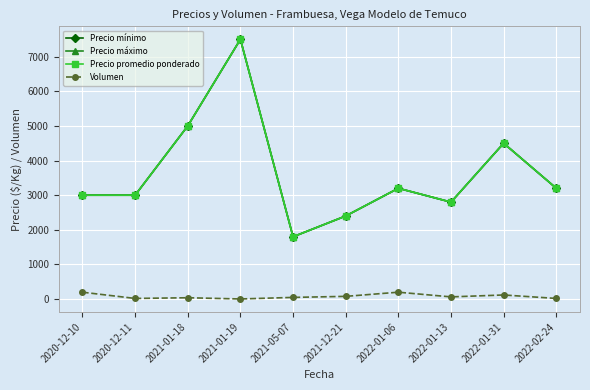

At how many categories does at least one series exceed 1043?

10